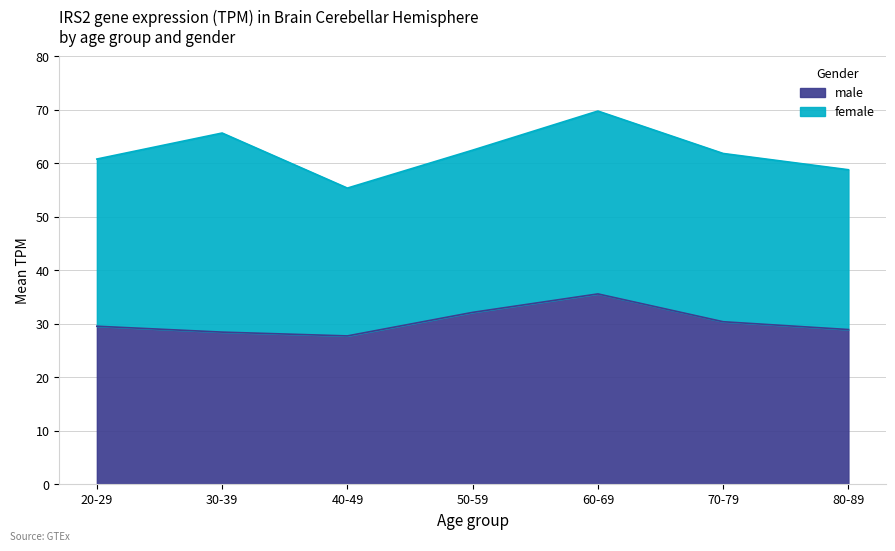

What is the total value across all series at 30-39?

65.6